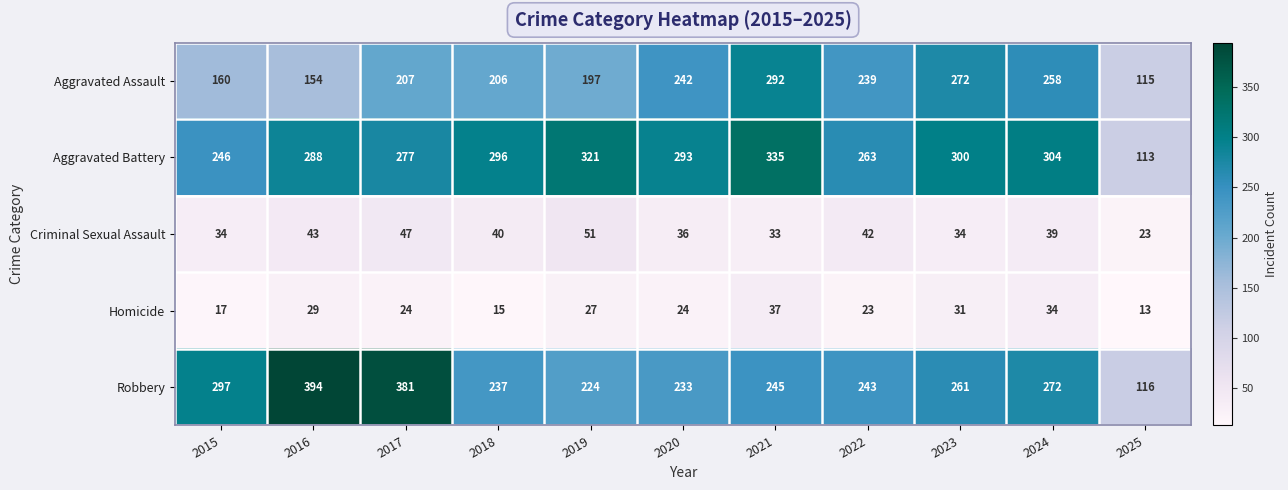

What is the sum of the Aggravated Battery values at 2020 and 2021?

628